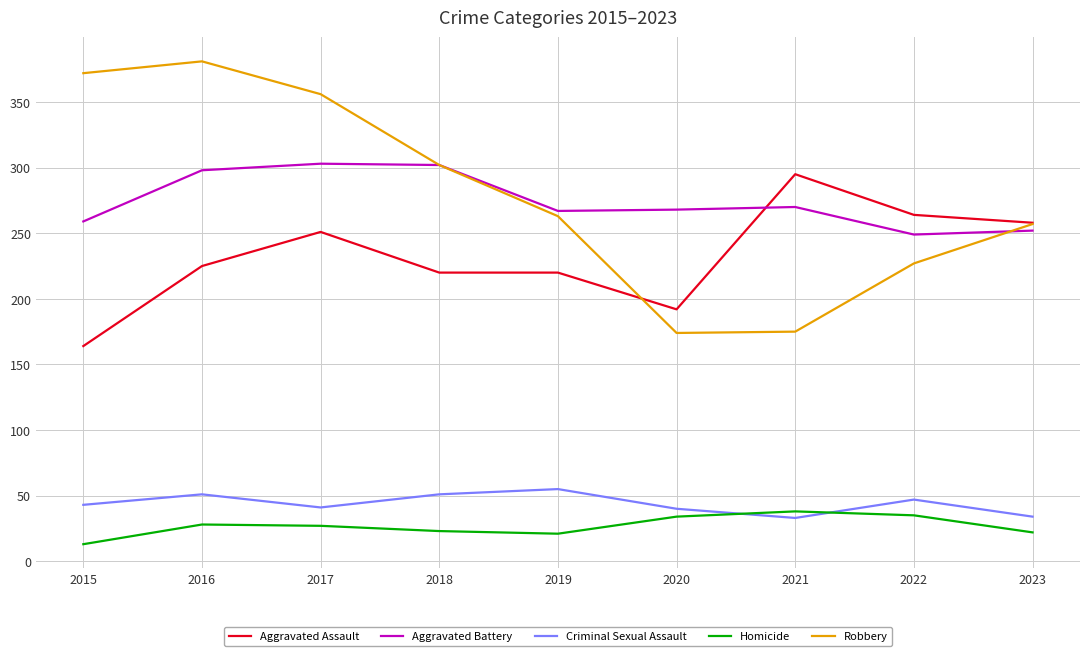

Rank the series at 2016 from lowest to highest value.

Homicide, Criminal Sexual Assault, Aggravated Assault, Aggravated Battery, Robbery